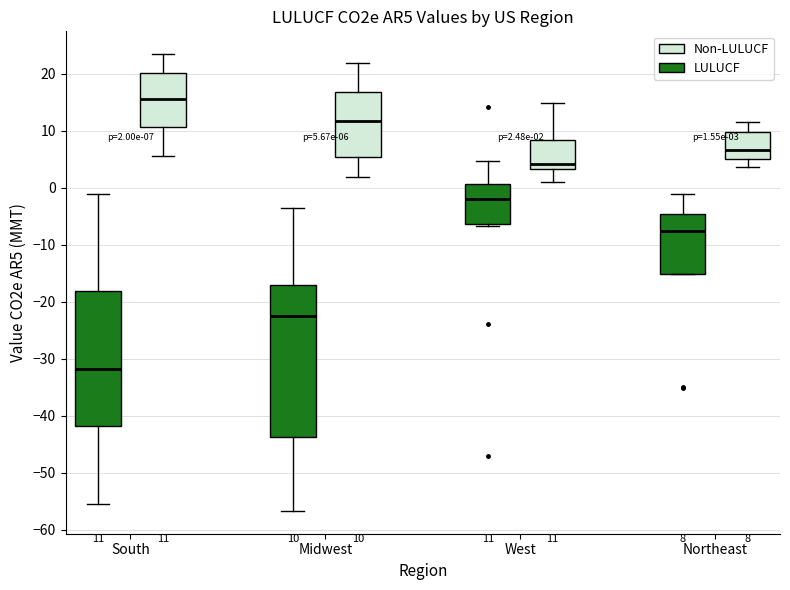

Which box has the highest median line?

South (Non-LULUCF)